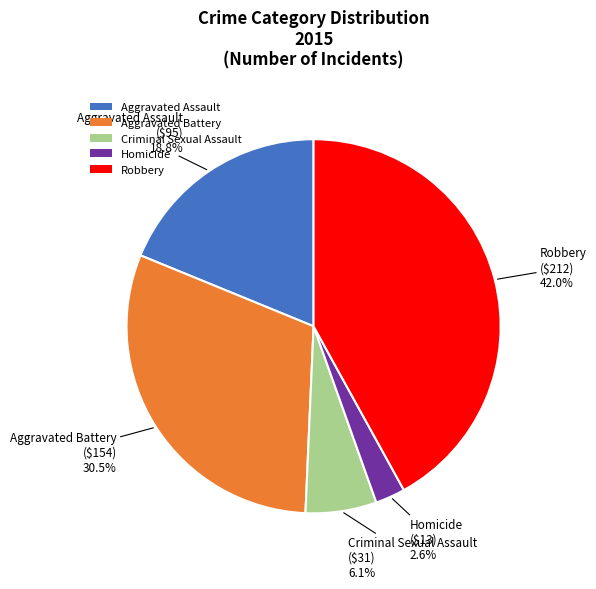

To the nearest percent, what portion does Homicide represent?

3%